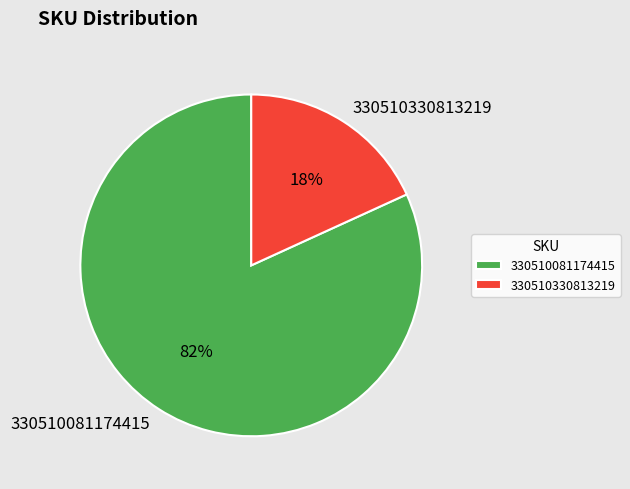

To the nearest percent, what portion does 330510081174415 represent?

82%